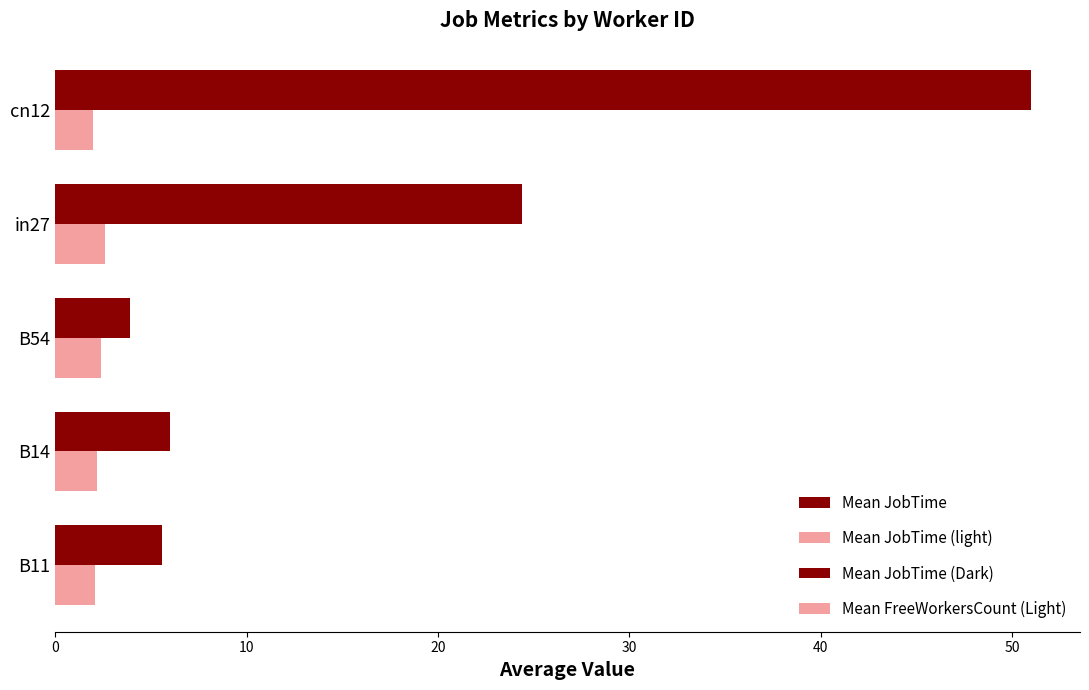

How many groups of bars are there?

5